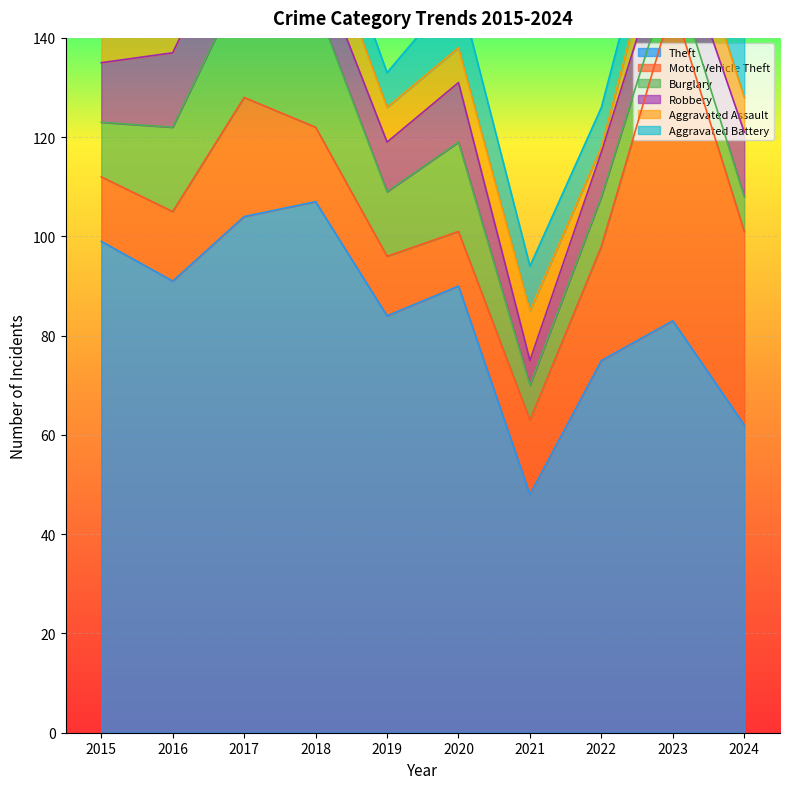

How many data points in Aggravated Assault are above 10?

3